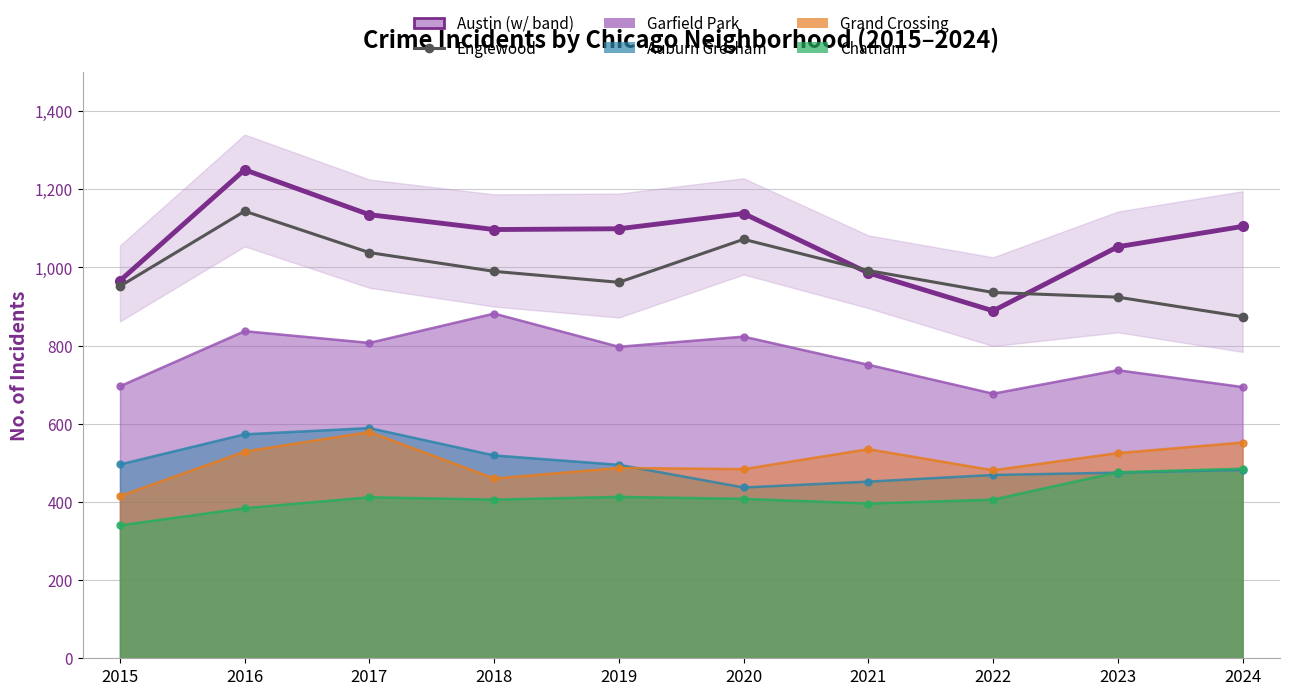

How many lines are shown in the chart?

2